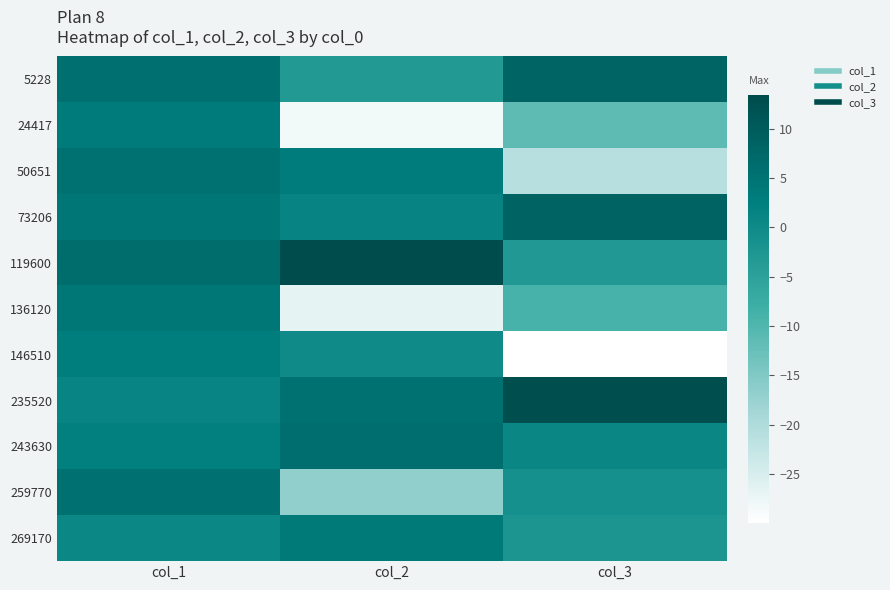

Reading left to right, list all the values displayed in this chart.

5228: col_1=5.8	col_2=-3.3	col_3=8.2
24417: col_1=3.3	col_2=-28.4	col_3=-11.4
50651: col_1=5.3	col_2=3.1	col_3=-21.1
73206: col_1=4.3	col_2=1.4	col_3=8.5
119600: col_1=6.3	col_2=13.4	col_3=-3.1
136120: col_1=4.1	col_2=-26.7	col_3=-9.0
146510: col_1=2.6	col_2=-0.1	col_3=-29.9
235520: col_1=1.3	col_2=5.4	col_3=12.8
243630: col_1=2.2	col_2=6.1	col_3=0.8
259770: col_1=5.6	col_2=-16.7	col_3=-1.2
269170: col_1=0.6	col_2=3.7	col_3=-2.3